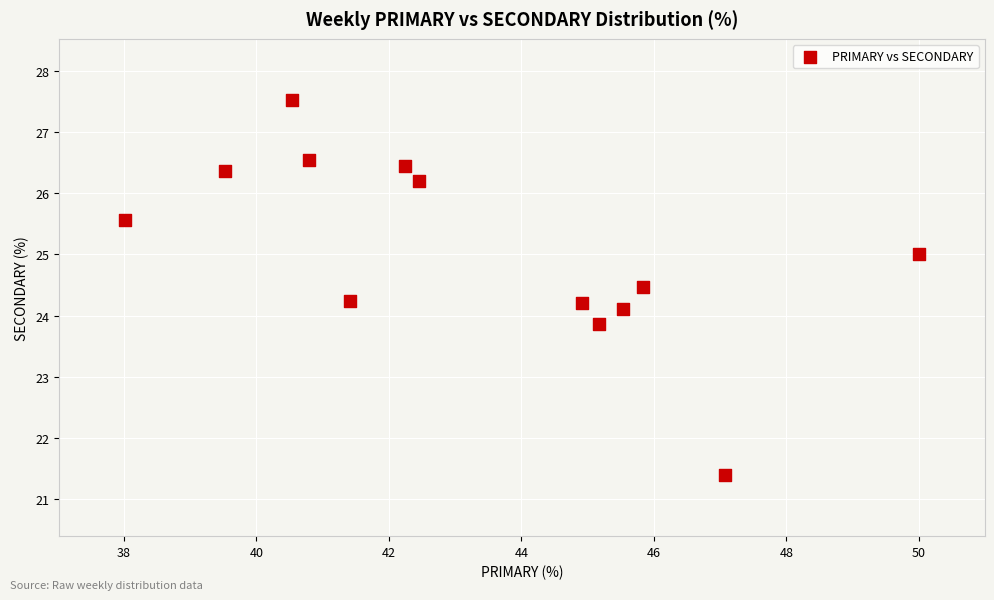

List the coordinates of all points as (Y, X) pairs, reading left to right.

(25.6, 38.0)  (26.4, 39.5)  (27.5, 40.5)  (26.5, 40.8)  (24.2, 41.4)  (26.4, 42.2)  (26.2, 42.5)  (24.2, 44.9)  (23.9, 45.2)  (24.1, 45.5)  (24.5, 45.8)  (21.4, 47.1)  (25.0, 50.0)